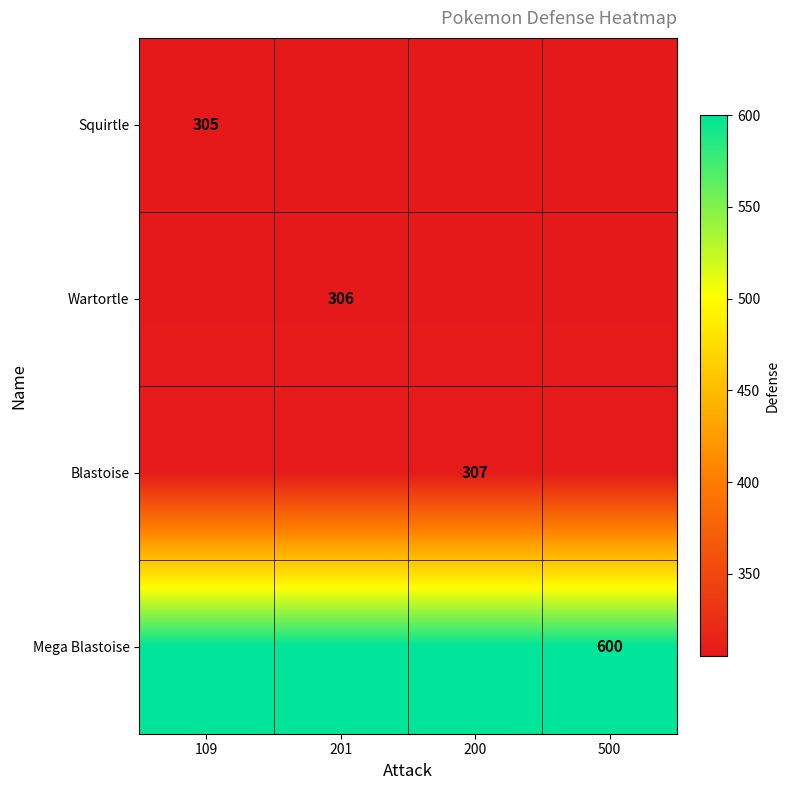

Is it true that Mega Blastoise equals 600 at 500?

True